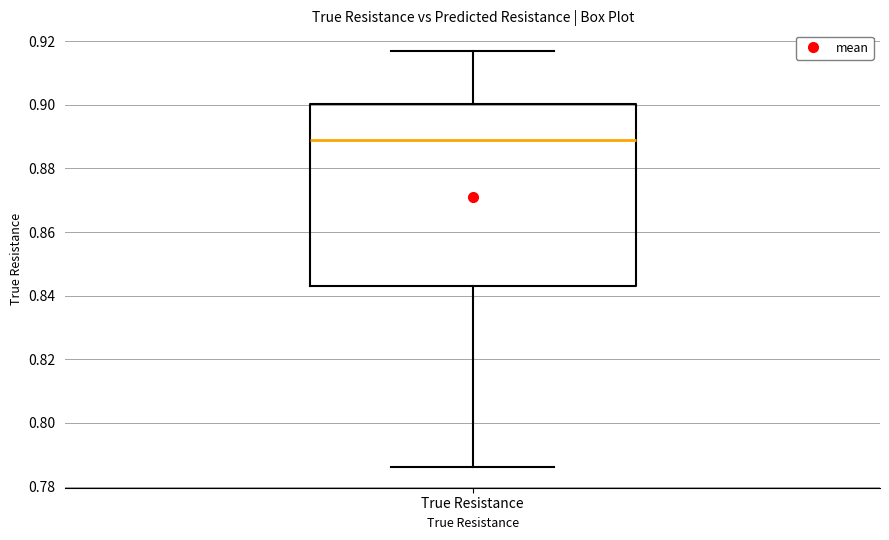

Transcribe this box plot: give where the median line is, the range the box spans, and where the two whiskers end, as read against the y-axis. The values are not printed on the chart, so give them approximately, as read against the axis.

median 0.888, box 0.844 to 0.900, whiskers 0.786 to 0.916